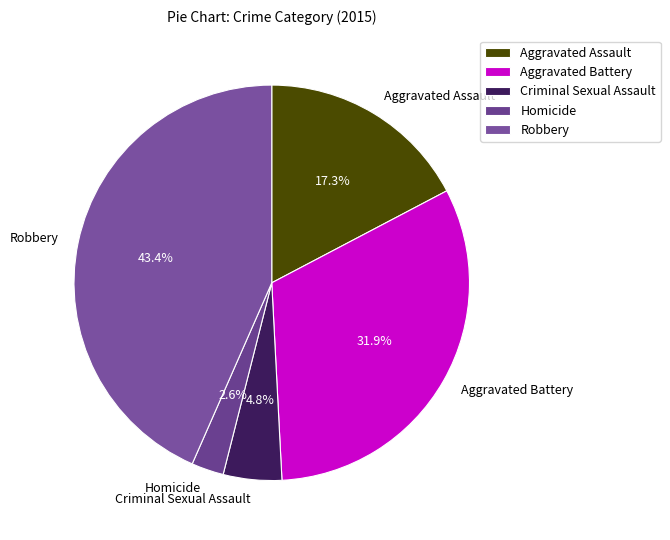

How many segments does this pie chart have?

5